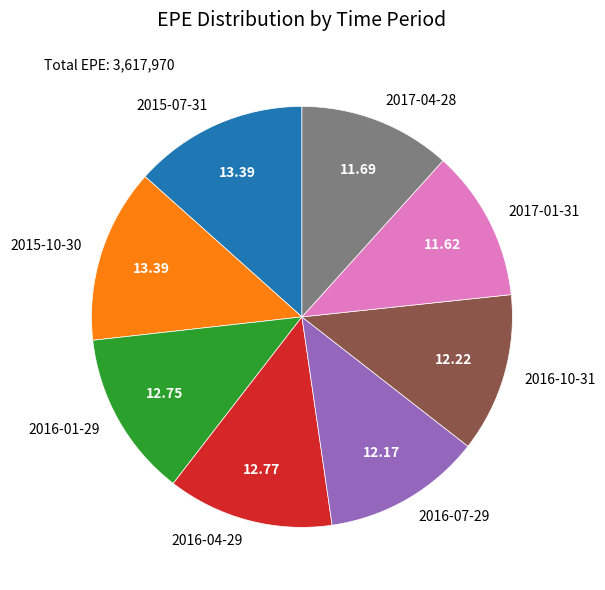

Do 2015-07-31 and 2017-04-28 together represent more than half of the pie?

No